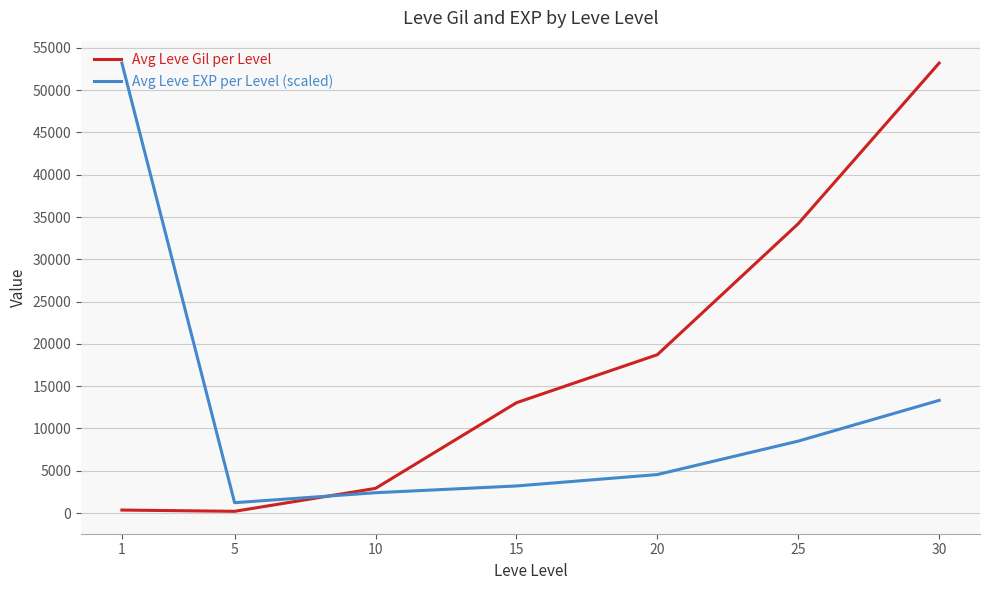

Is the value of Avg Leve Gil per Level at 20 greater than the value of Avg Leve EXP per Level (scaled) at 15?

Yes